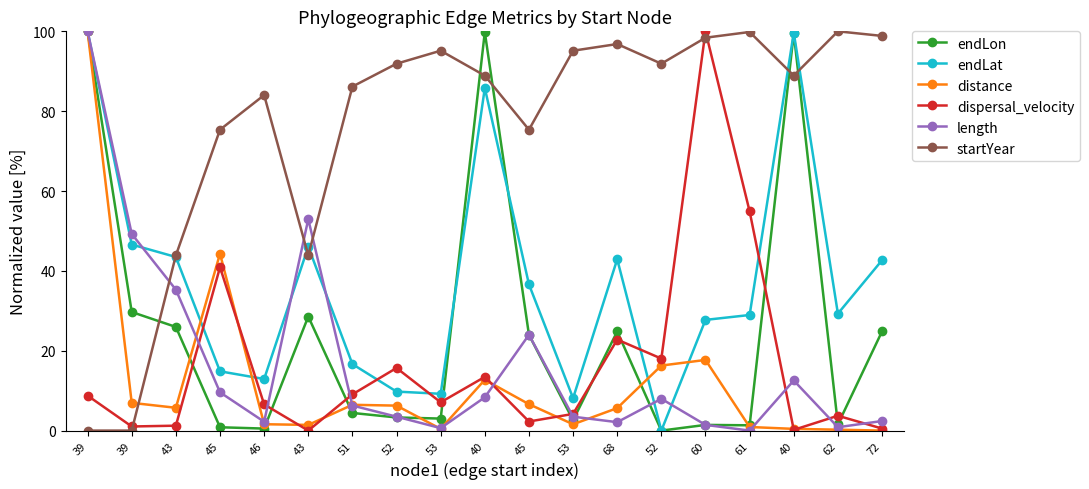

What are all the series names shown in the legend?

endLon, endLat, distance, dispersal_velocity, length, startYear